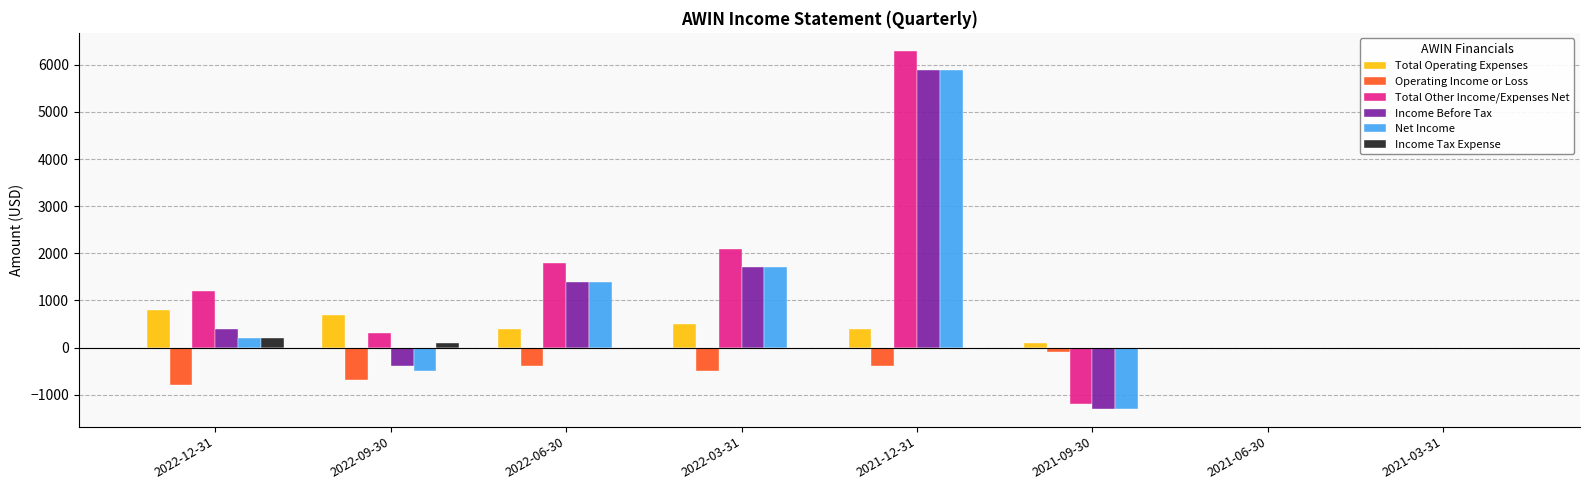

True or false: Income Tax Expense has a value of 0 at 2022-03-31.

True